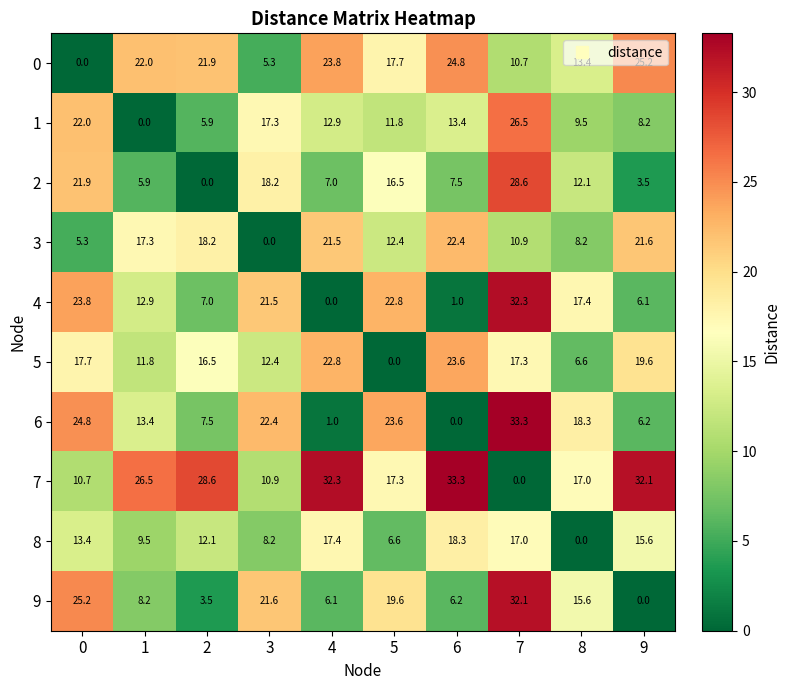

At how many categories does at least one series exceed 24?

7